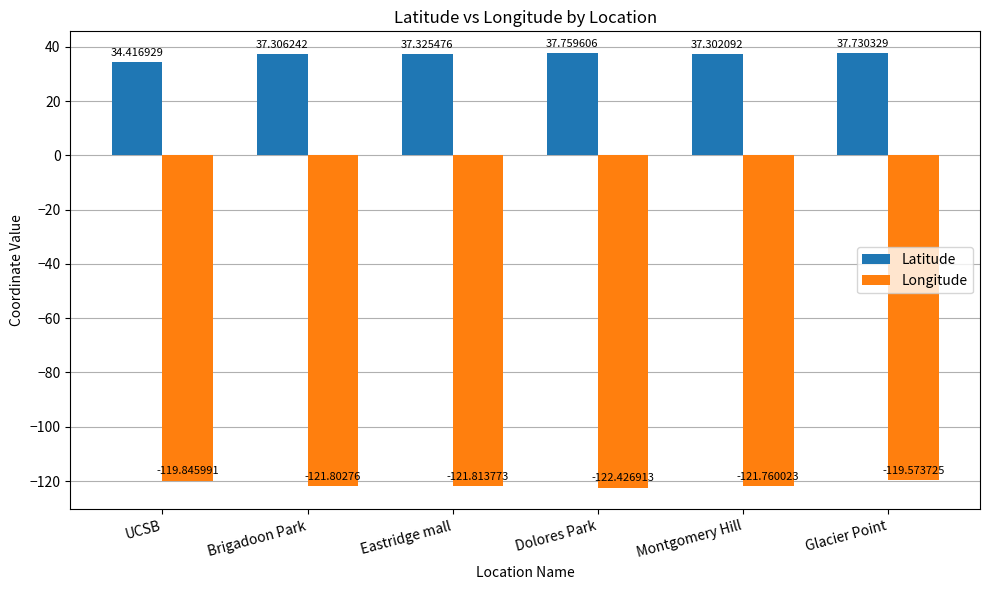

Where is Latitude nearest to the value 36?

Montgomery Hill